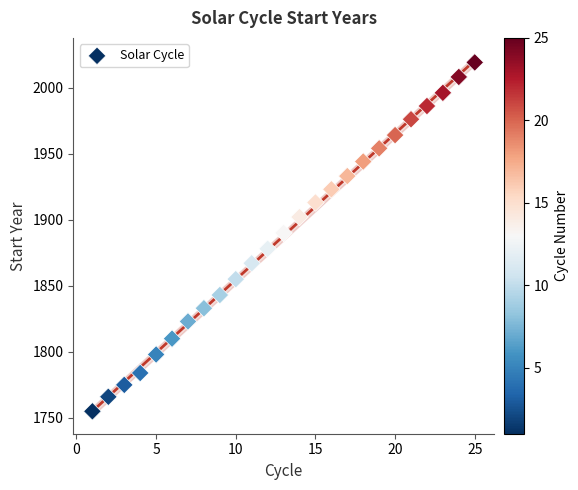

What Y value in the scatter plot is closest to 1887?

1890